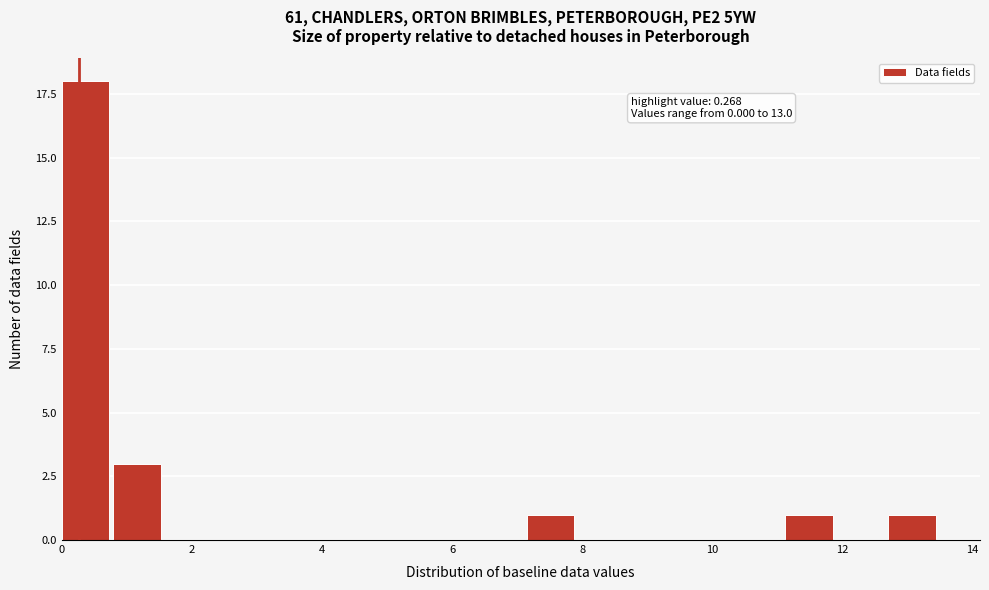

Around what value on the x-axis is the tallest bar? Give the approximate position of its centre, as read against the axis.

0.4